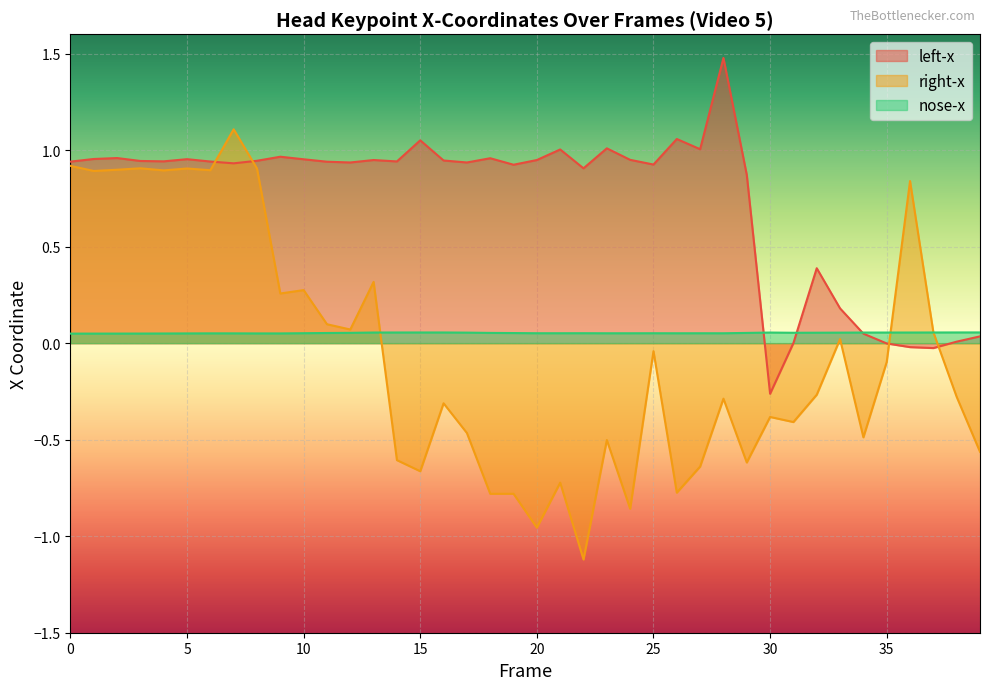

What is the sum of the nose-x values at 19 and 36?

0.1